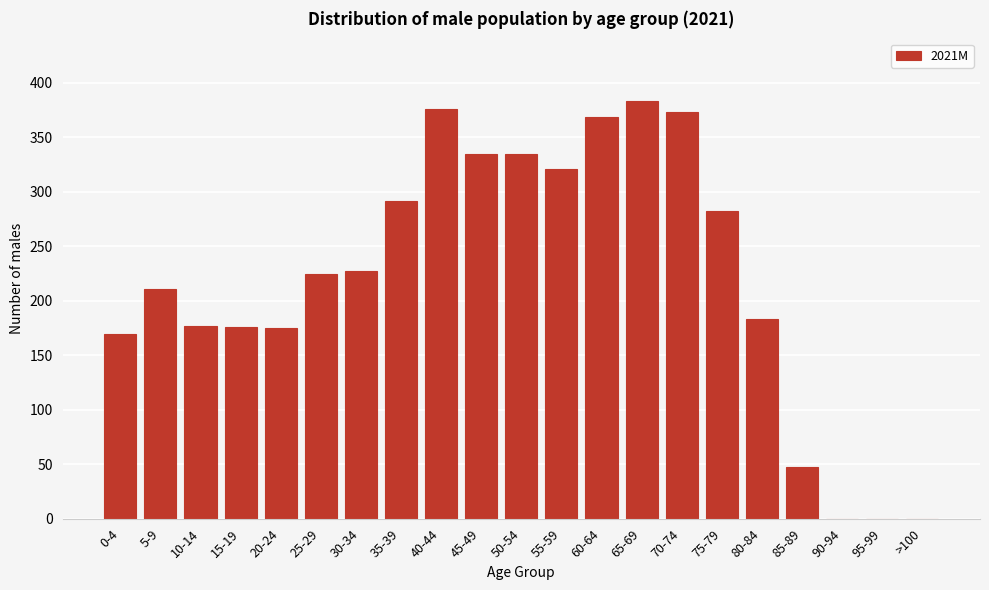

What is the sum of all values?

4651